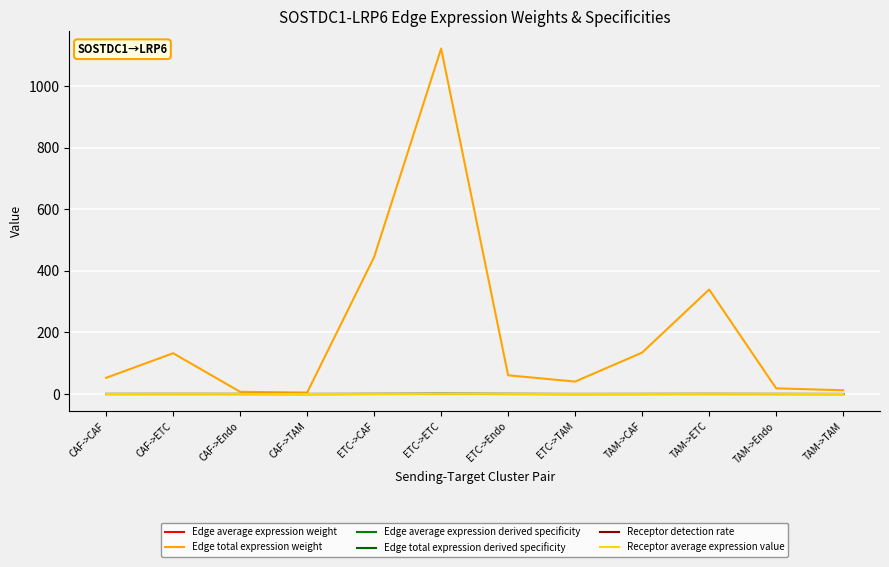

What position from the right is TAM->TAM?

1